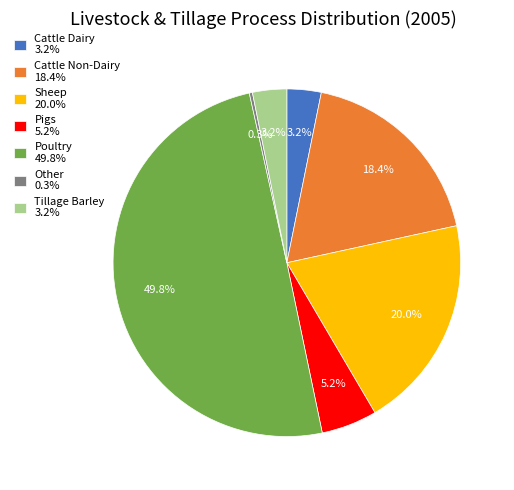

Which has a higher value, Tillage Barley 3.2% or Other 0.3%?

Tillage Barley 3.2%